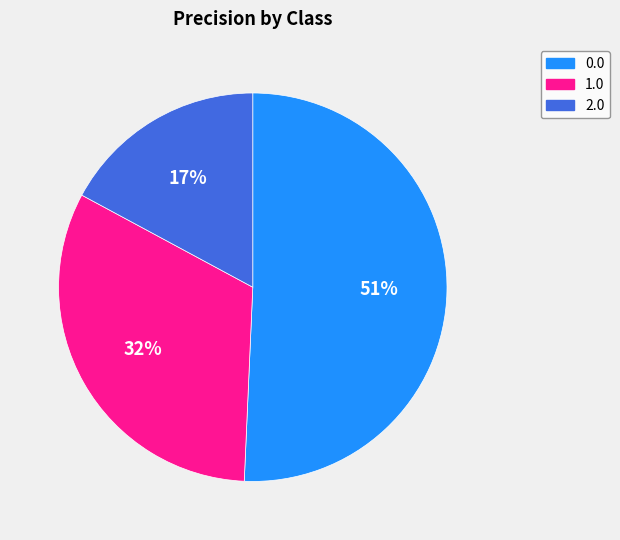

True or false: 2.0 accounts for 17% of the total.

True